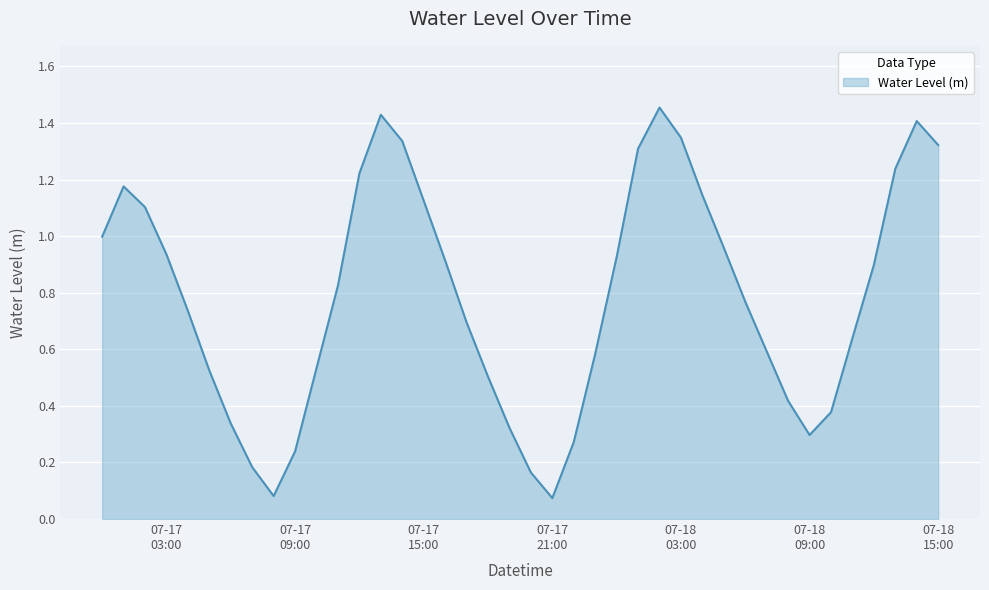

At which category does the data reach its first local valley?

2025-07-17 08:00:00